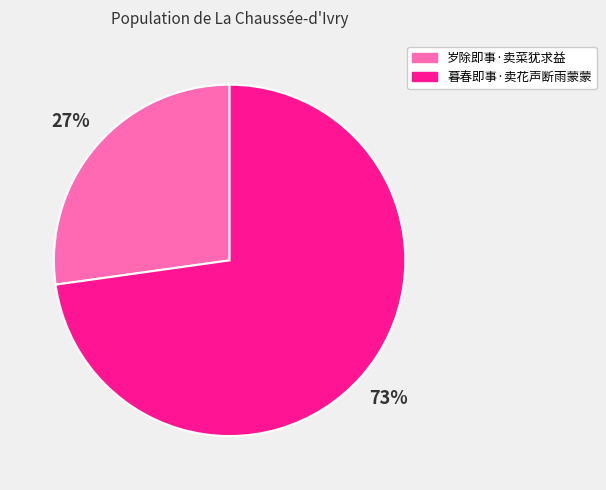

Do 岁除即事·卖菜犹求益 and 暮春即事·卖花声断雨蒙蒙 together represent more than half of the pie?

Yes